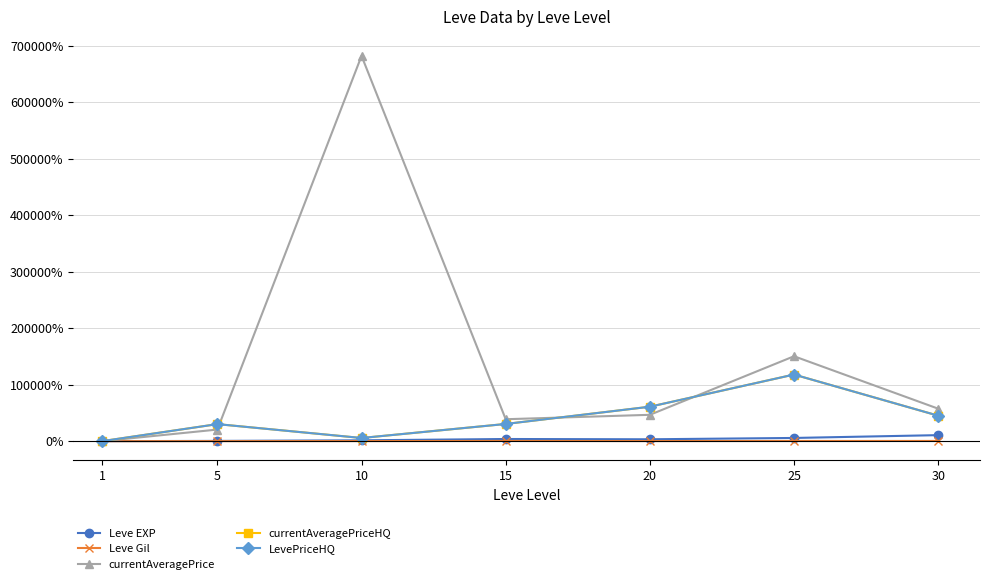

What is the approximate value of LevePriceHQ at 5?

30153.4